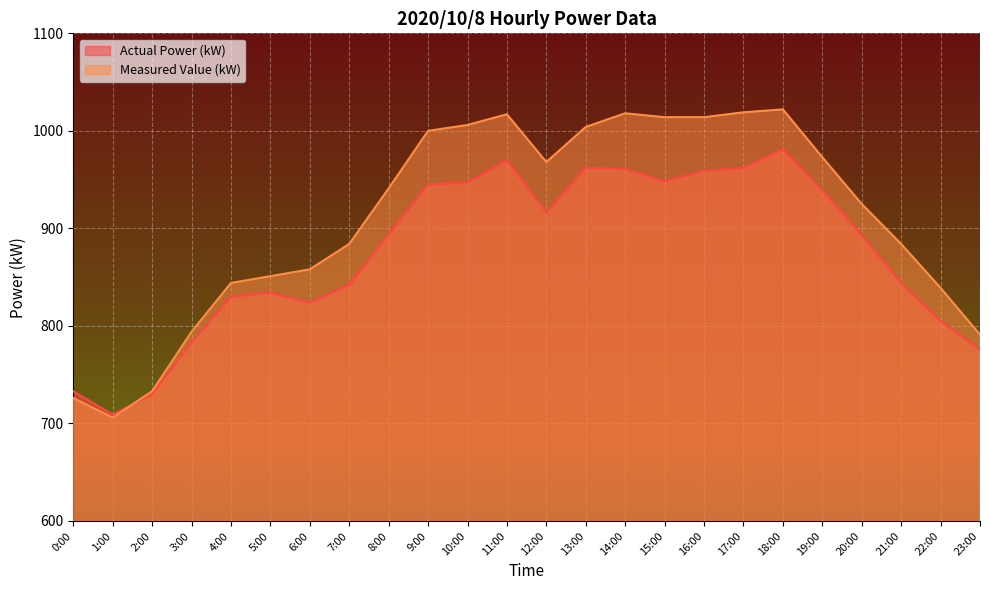

Rank the series by their maximum value, from highest to lowest.

Measured Value (kW), Actual Power (kW)